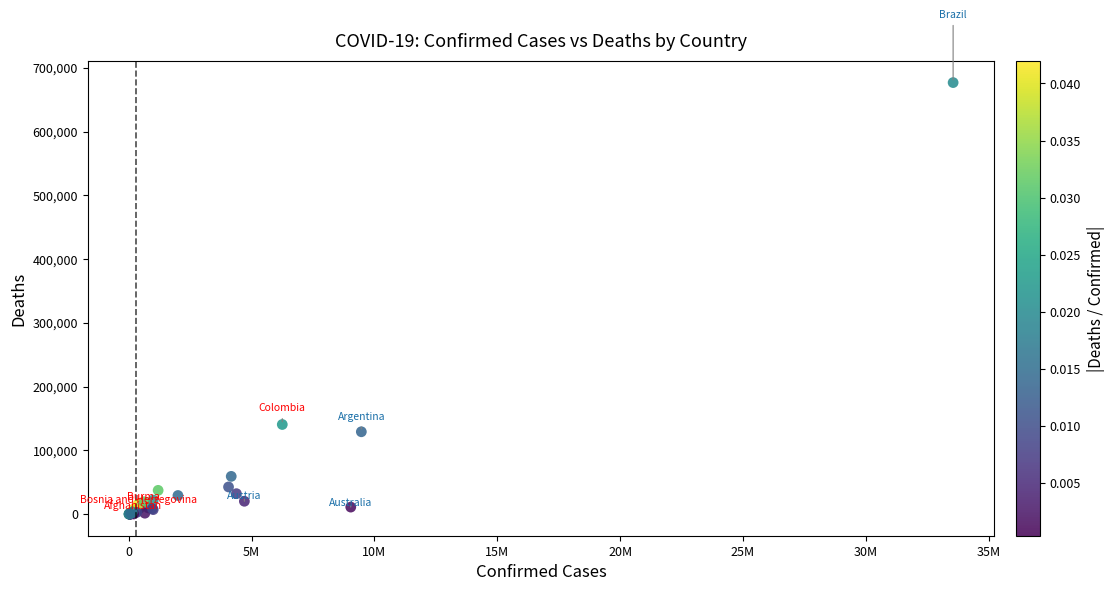

What Y value in the scatter plot is closest to 338393?

140603